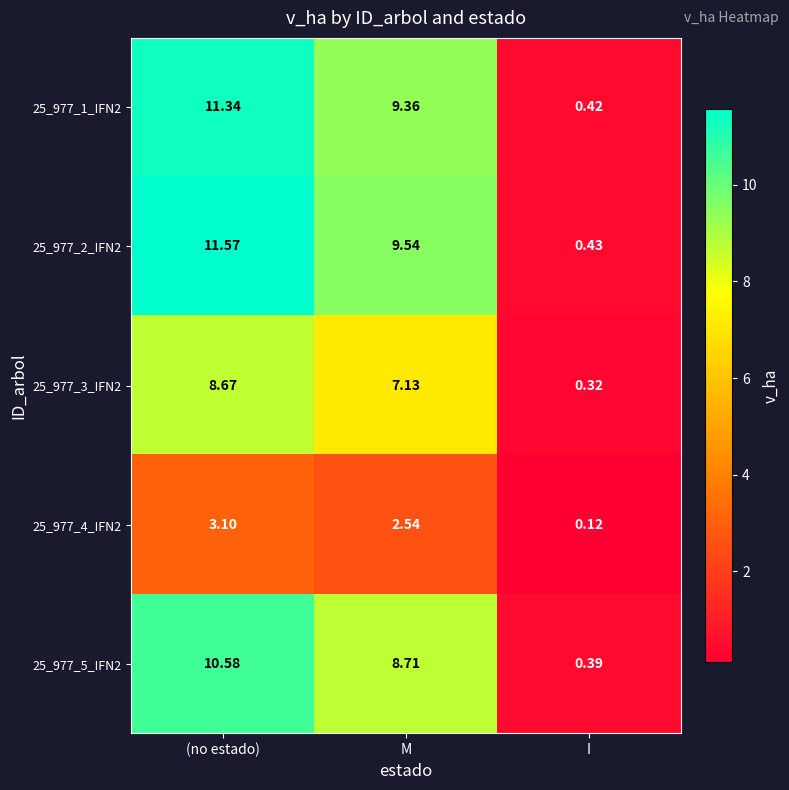

Which category has the lowest value in the 25_977_1_IFN2 series?

I